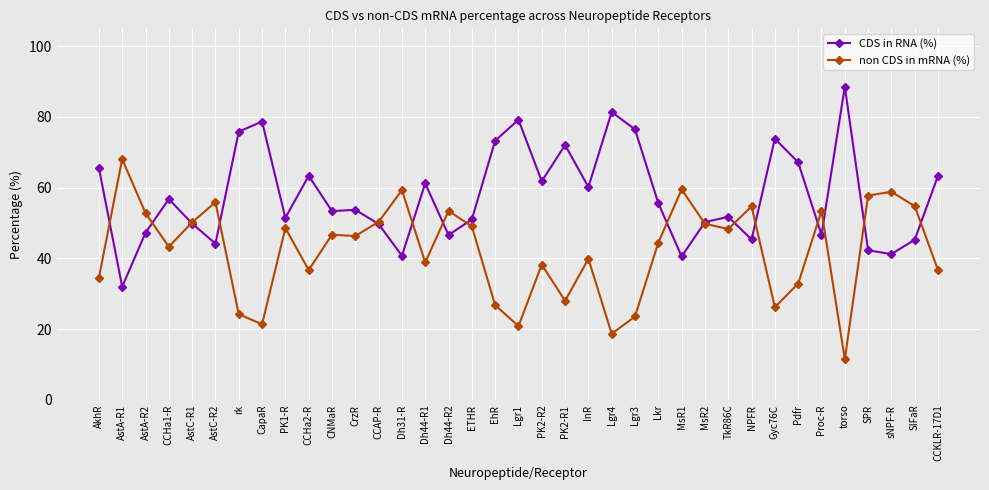

True or false: non CDS in mRNA (%) has more than 1 interior local peaks.

True